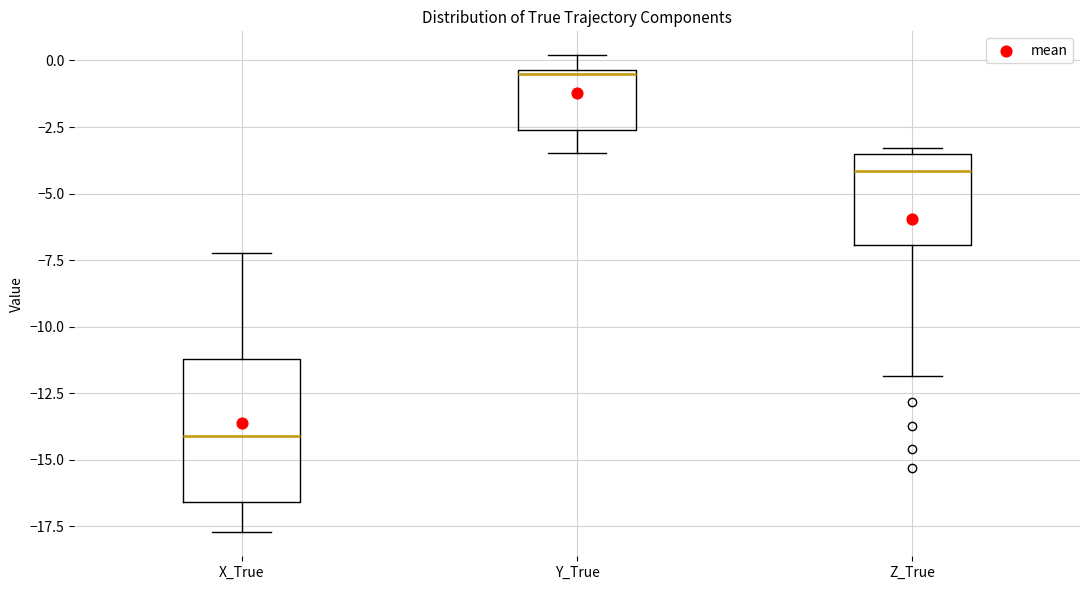

Which box's median line is the lowest?

X_True